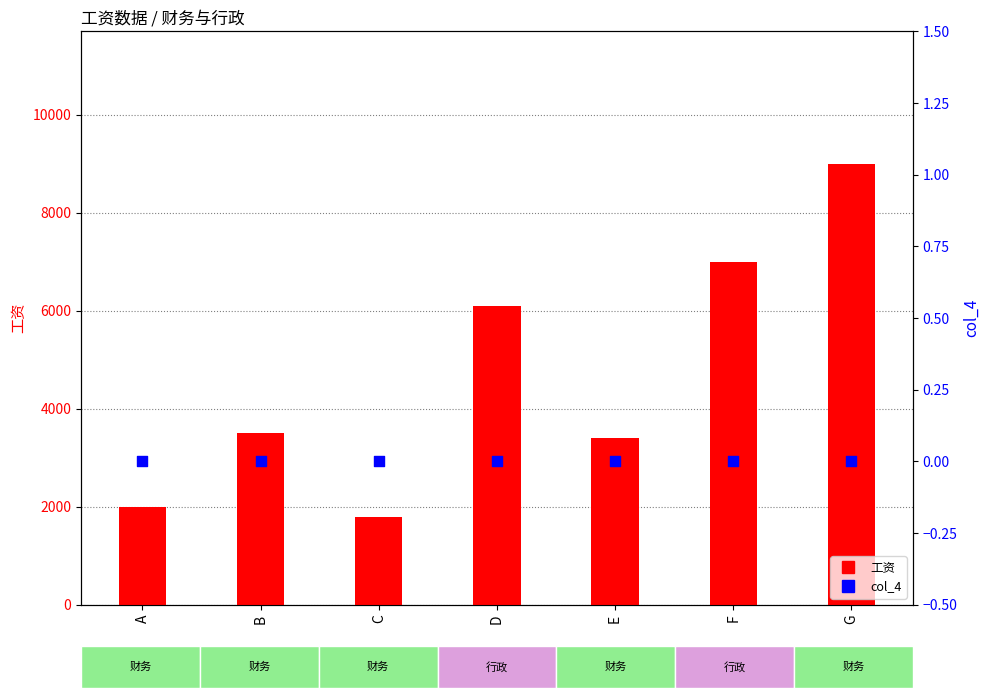

Which series has the largest total across all categories?

工资